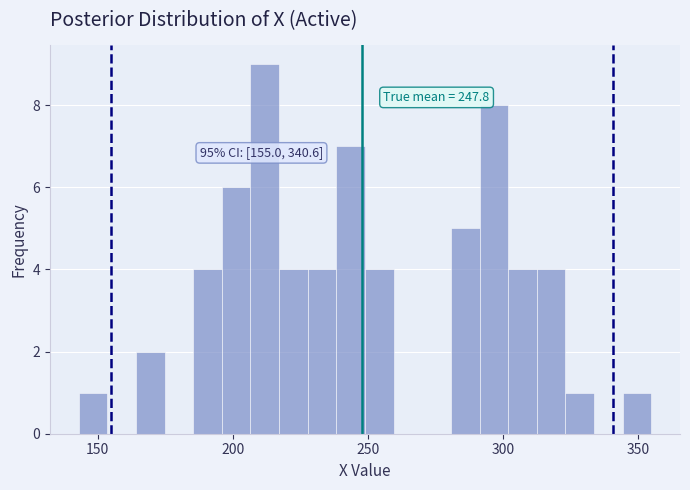

Around what value on the x-axis is the tallest bar? Give the approximate position of its centre, as read against the axis.

210